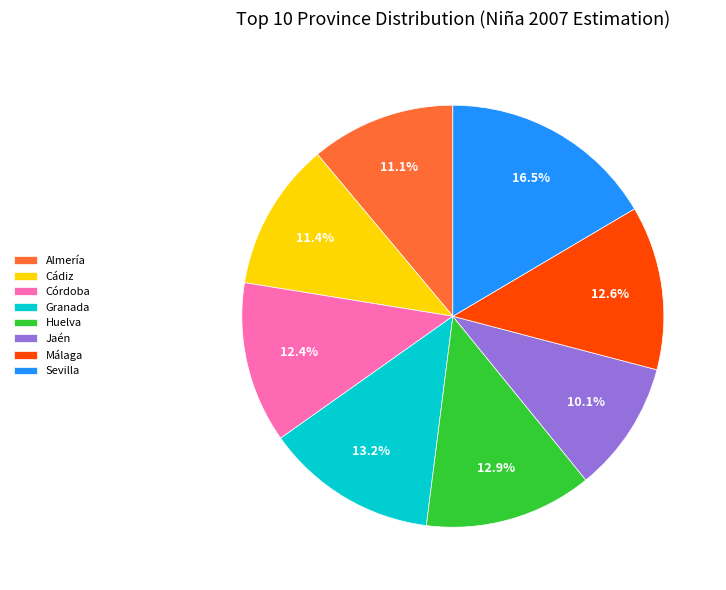

Which slice is the smallest?

Jaén